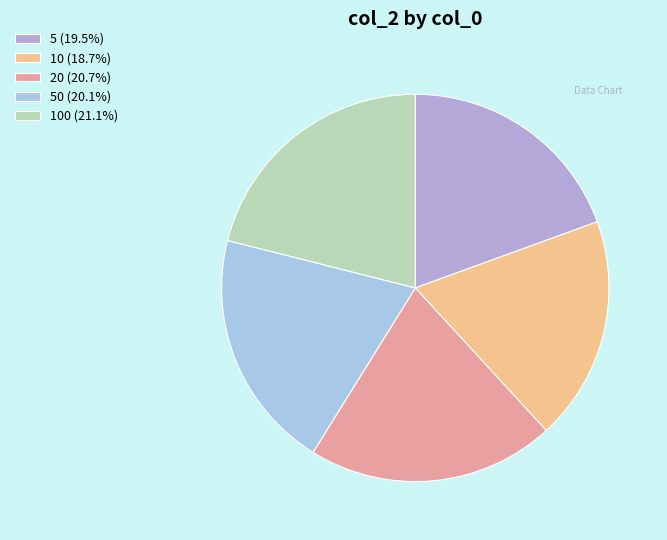

To the nearest percent, what is the average slice percentage?

20%